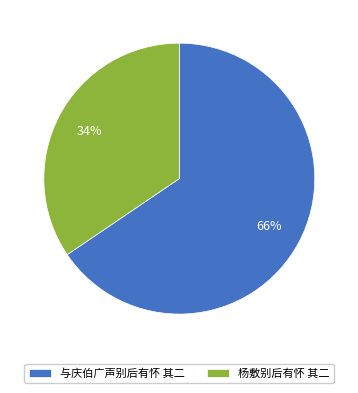

What percentage is the 与庆伯广声别后有怀 其二 slice, to the nearest percent?

66%